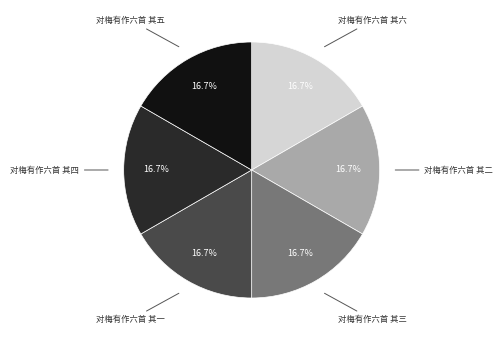

What is the ratio of the value at 对梅有作六首 其二 to the value at 对梅有作六首 其五?

1.0